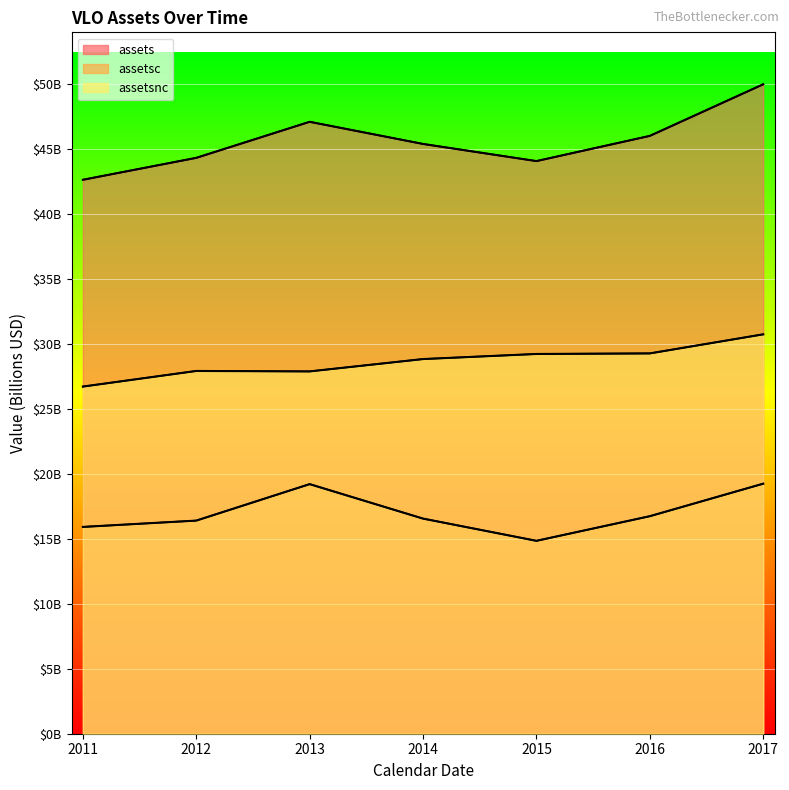

Reading left to right, list all the values displayed in this chart.

assets: 42.8	44.5	47.3	45.5	44.2	46.2	50.2
assetsc: 16.0	16.5	19.3	16.6	14.9	16.8	19.3
assetsnc: 26.8	28.0	28.0	28.9	29.3	29.4	30.8